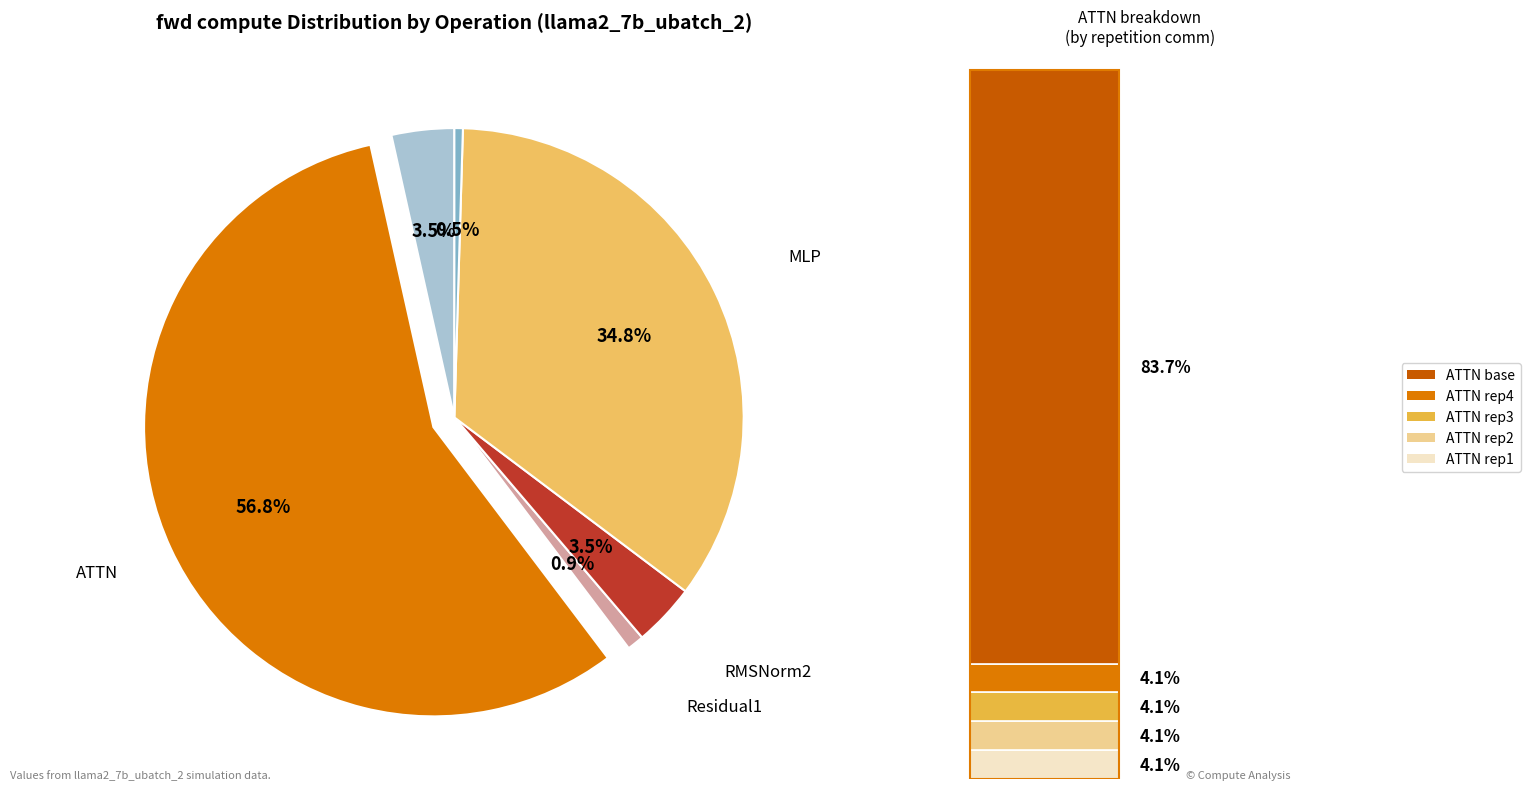

What is the largest slice in the pie chart?

ATTN